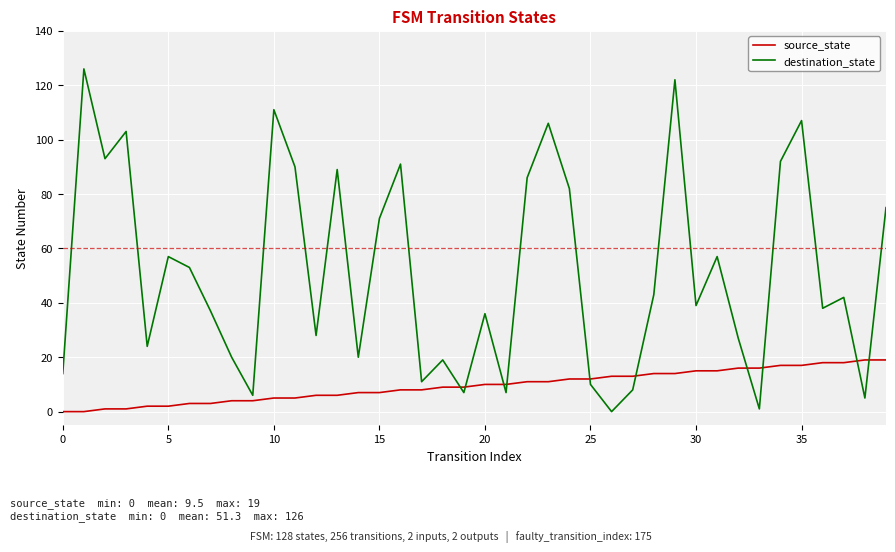

Which series has the largest range (max minus min)?

destination_state